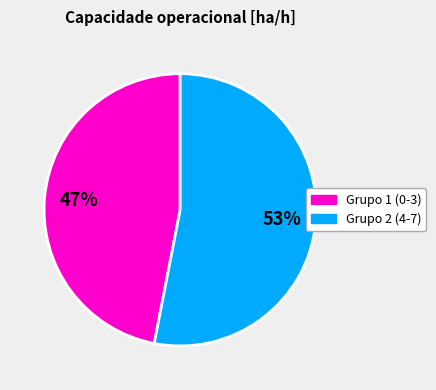

To the nearest percent, what is the difference between the largest and smallest slice percentages?

6%